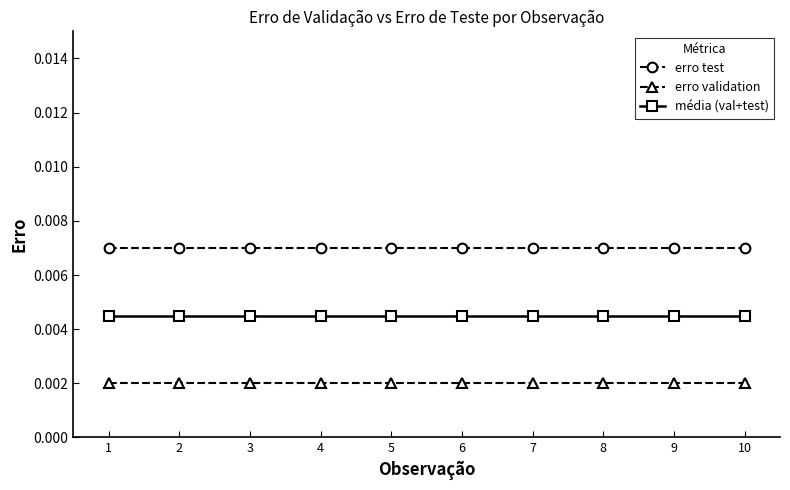

True or false: média (val+test) and erro validation intersect in this chart.

False